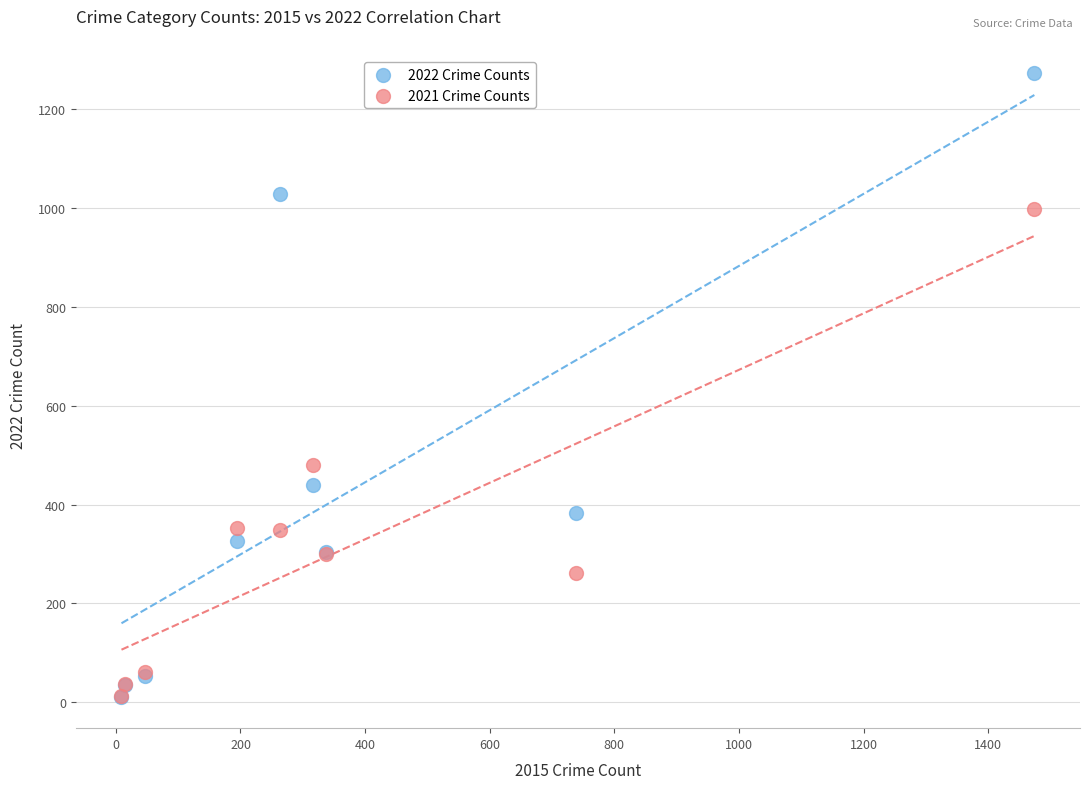

In the 2022 Crime Counts series, what Y value is closest to 642?

439